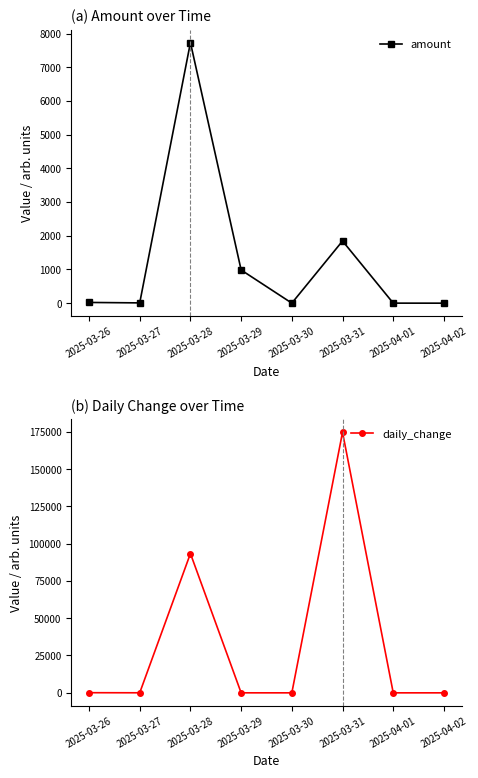

In daily_change, how many points are lower than both neighbors (excluding endpoints)?

3